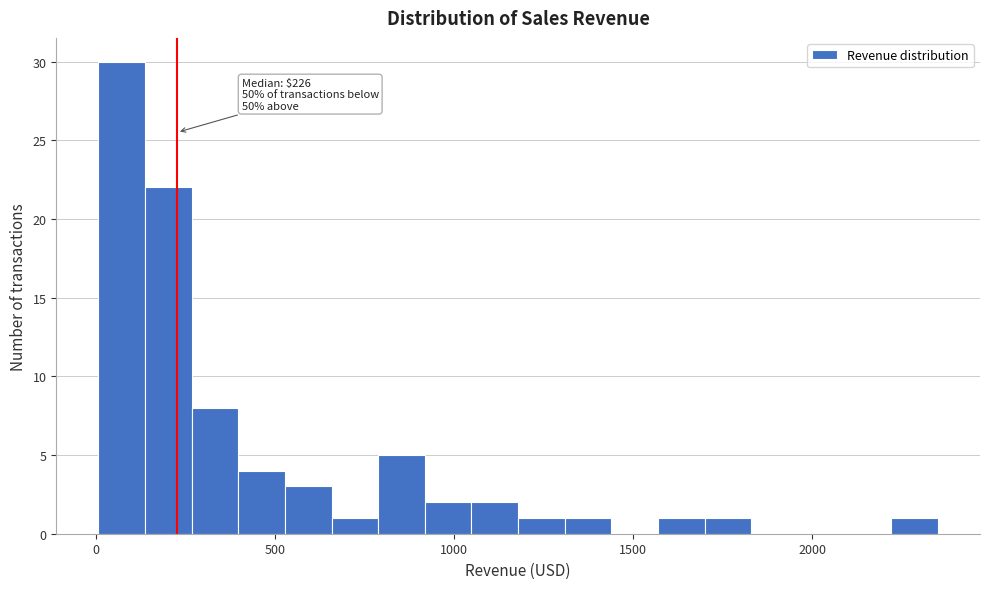

Read against the x-axis, roughly where is the centre of the tallest bar?

50